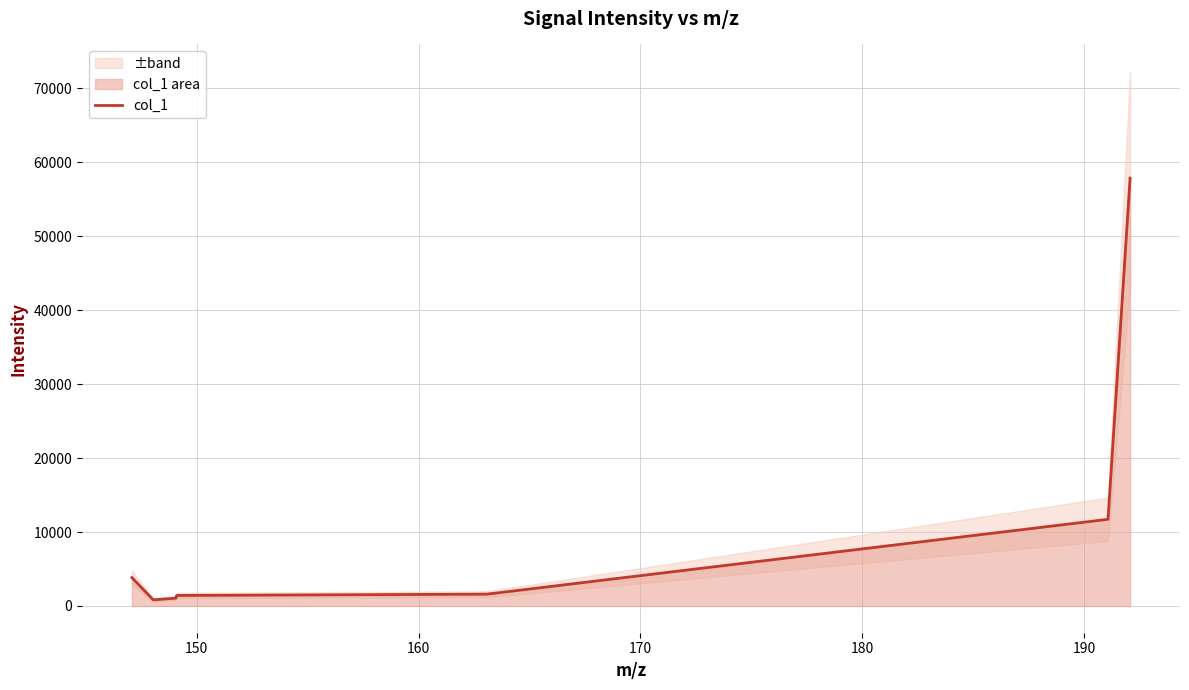

What is the maximum value for col_1?

57838.1